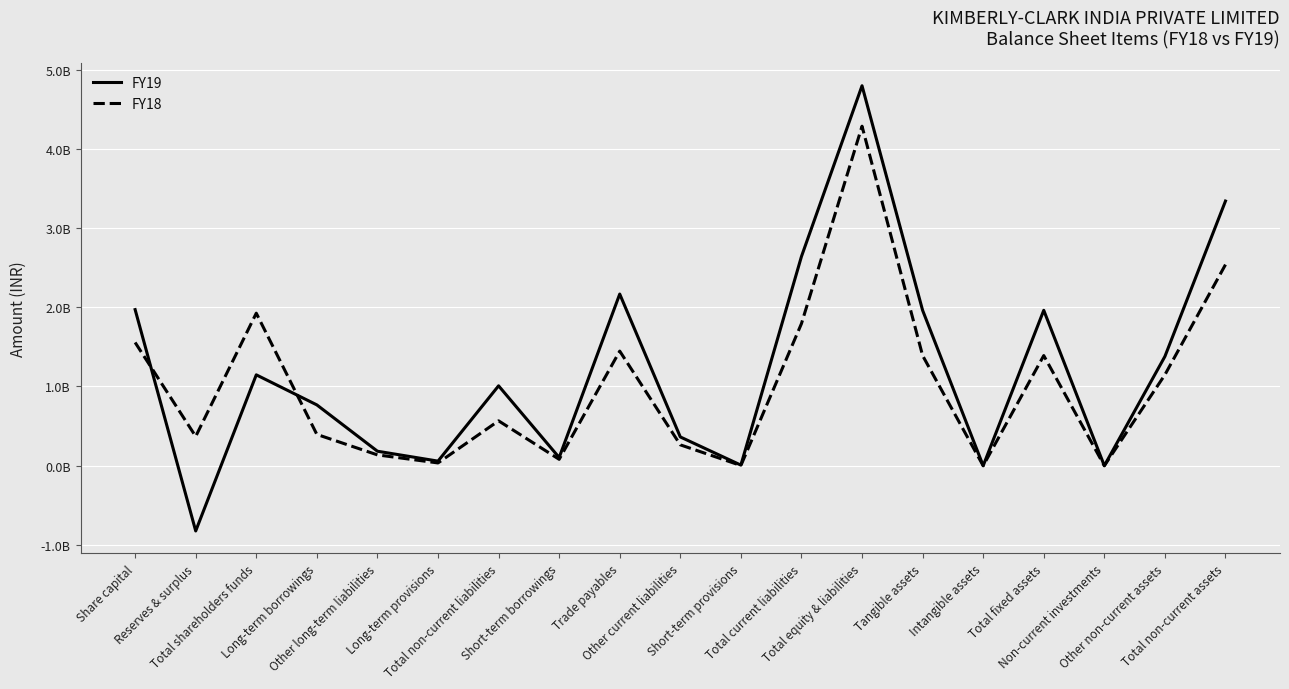

Where is FY18 nearest to the value 2142600000?

Total shareholders funds